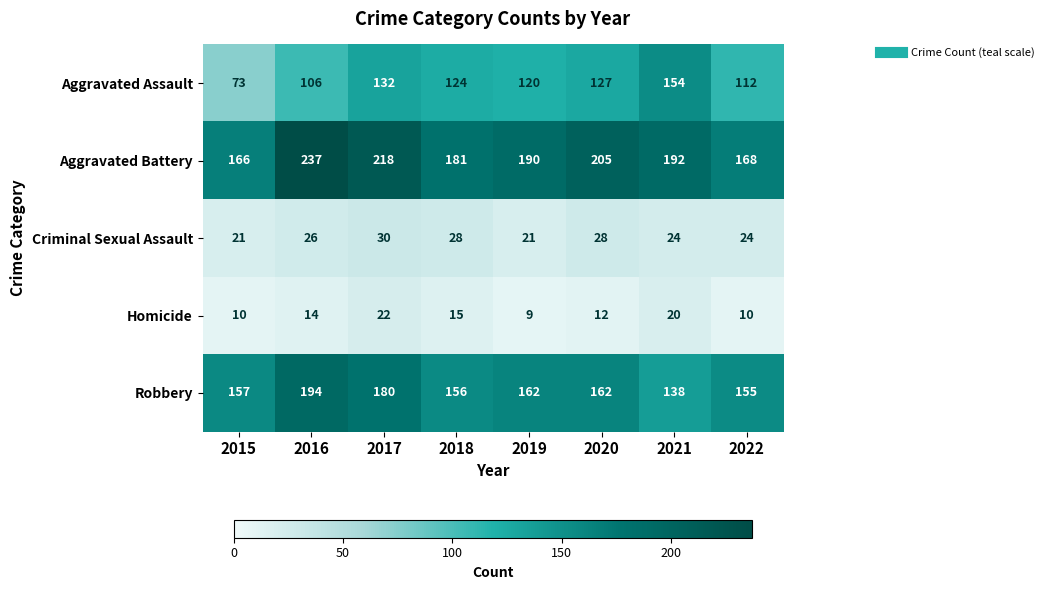

Is it true that Aggravated Assault equals 170 at 2019?

False